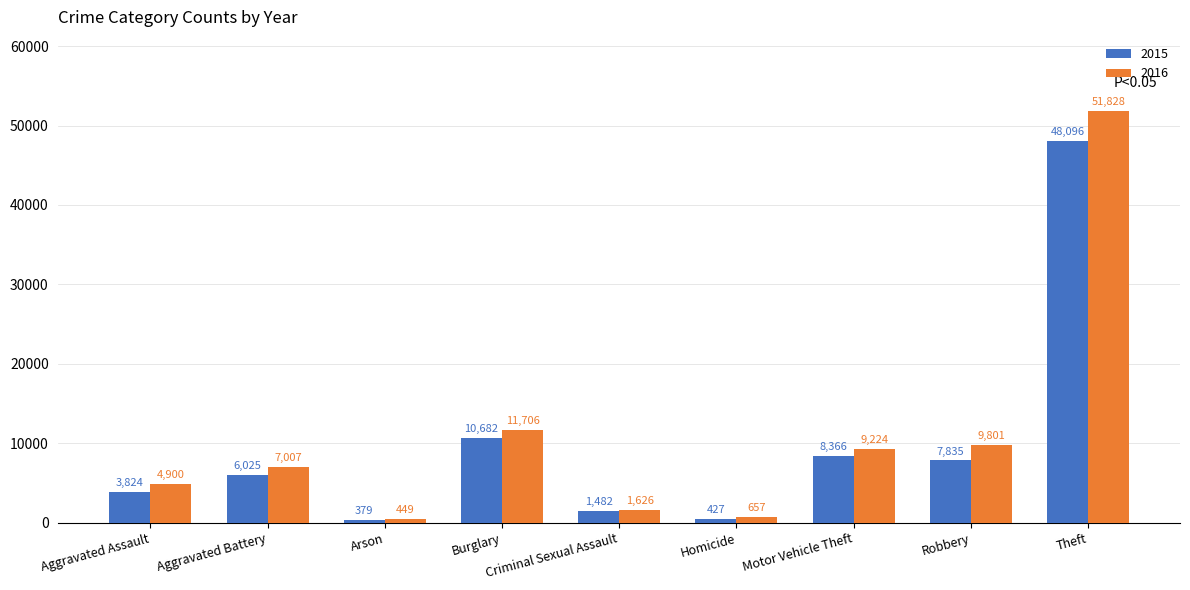

The 2015 series shows 1482 at Criminal Sexual Assault. True or false?

True